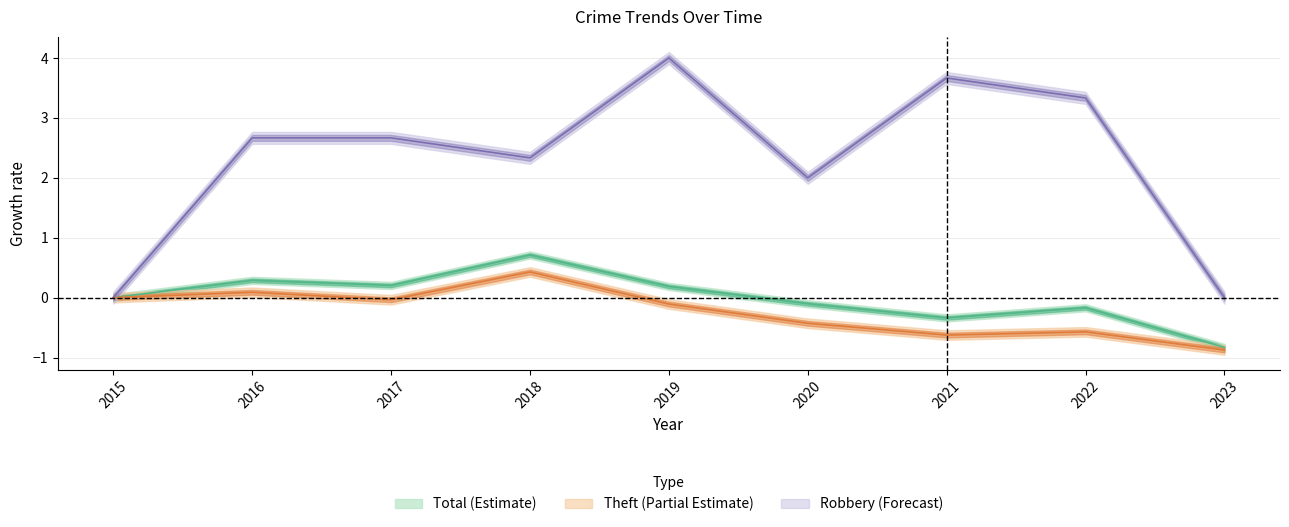

True or false: Total and Theft cross at least once.

False